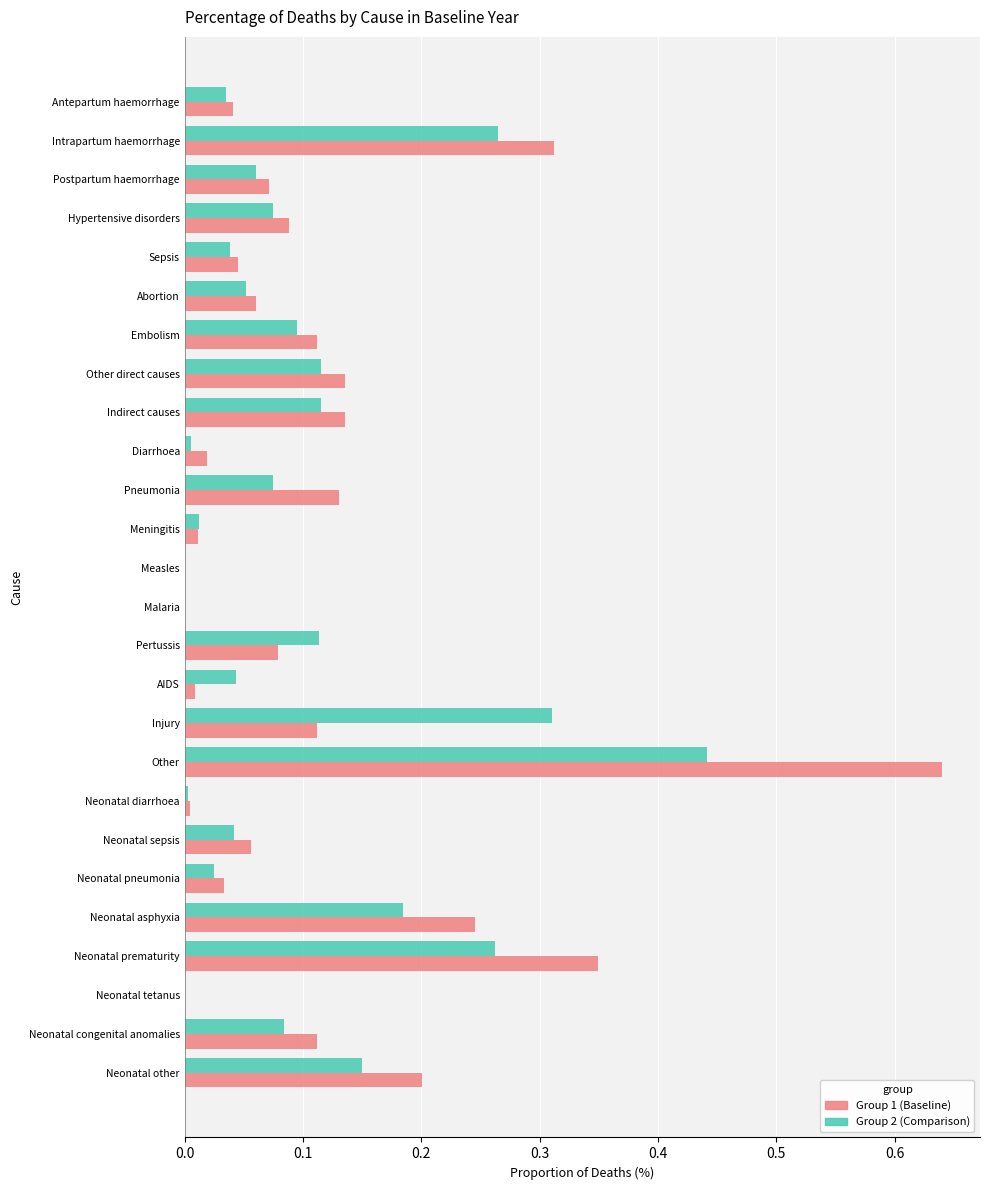

Which label corresponds to the largest value in the chart?

Other